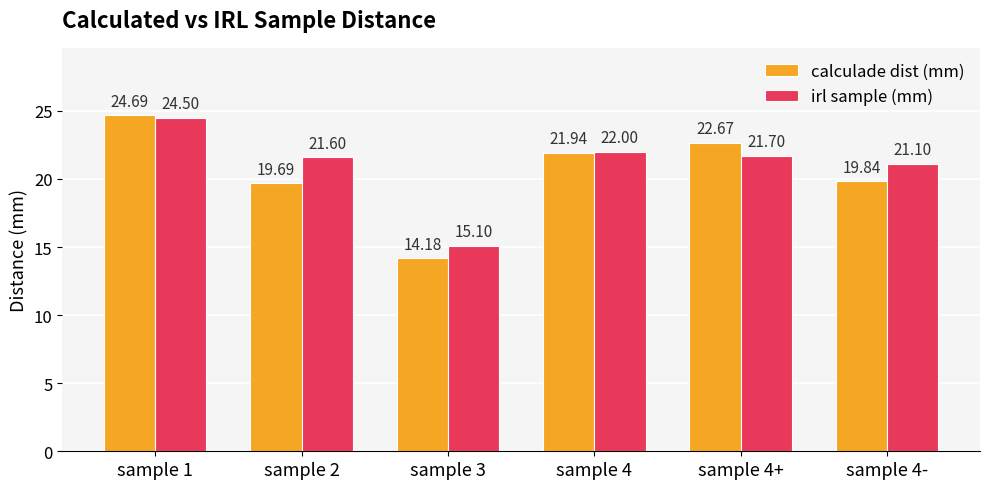

How many bars are there in each group?

2